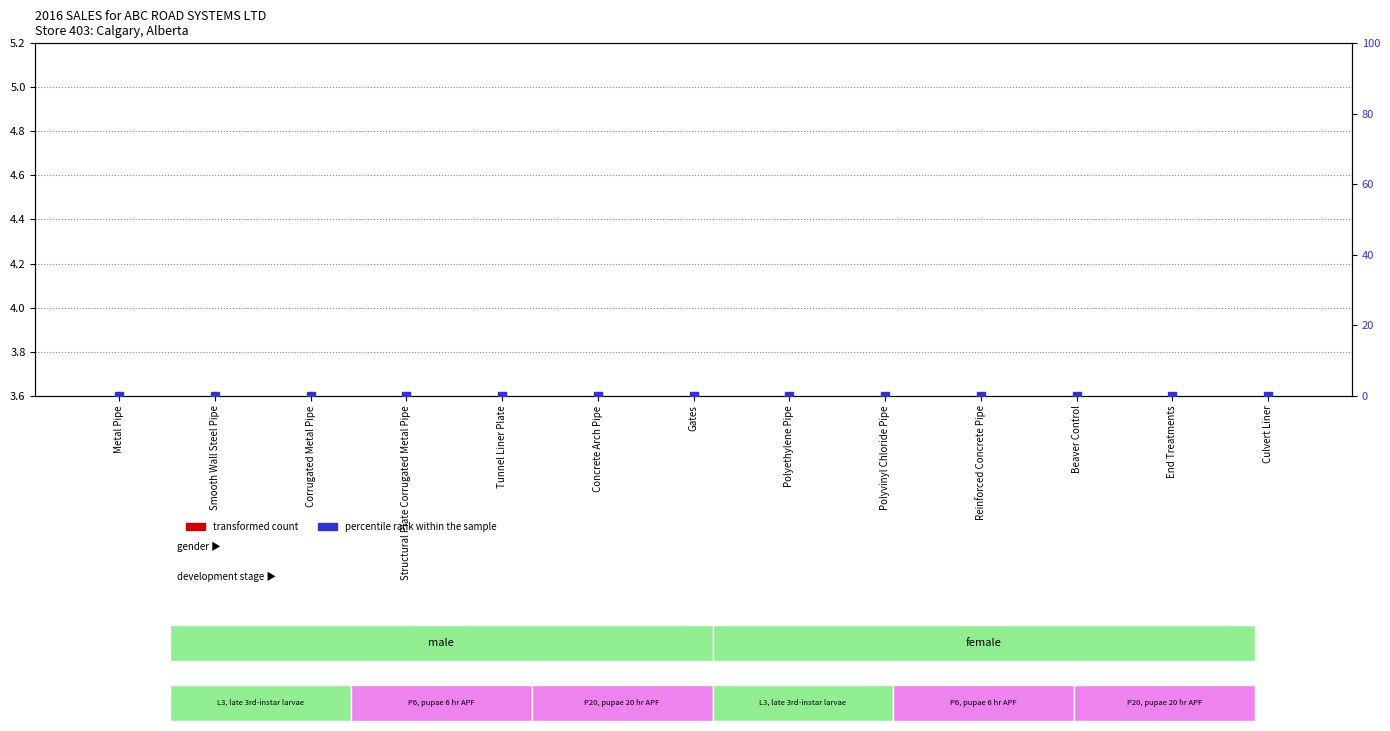

Which series reaches the minimum Y coordinate?

percentile rank within the sample